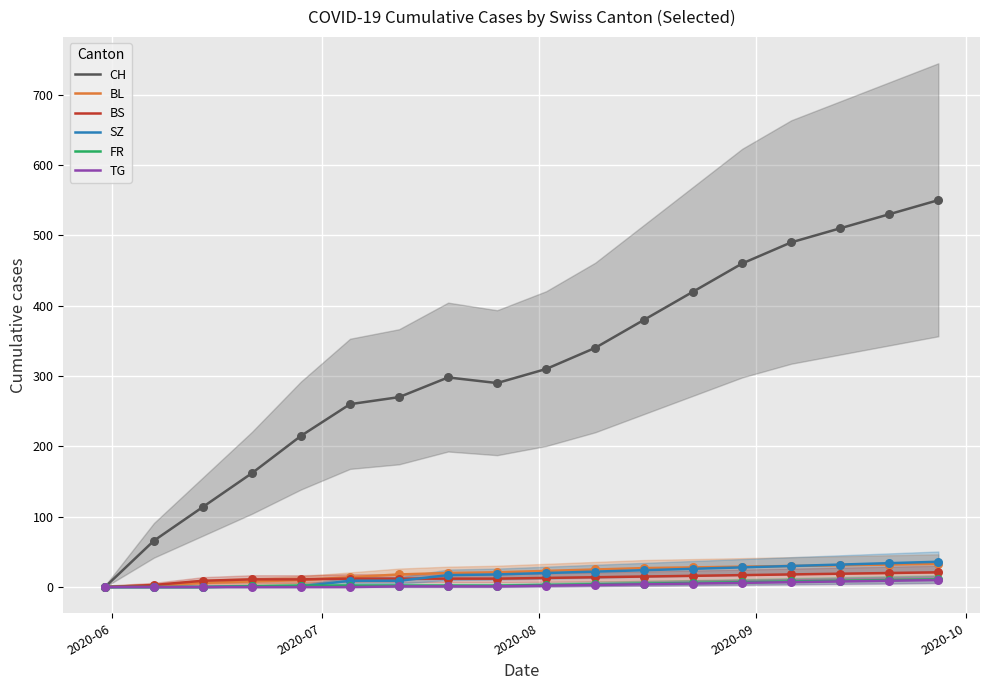

Which series has the largest Y range (max minus min)?

CH